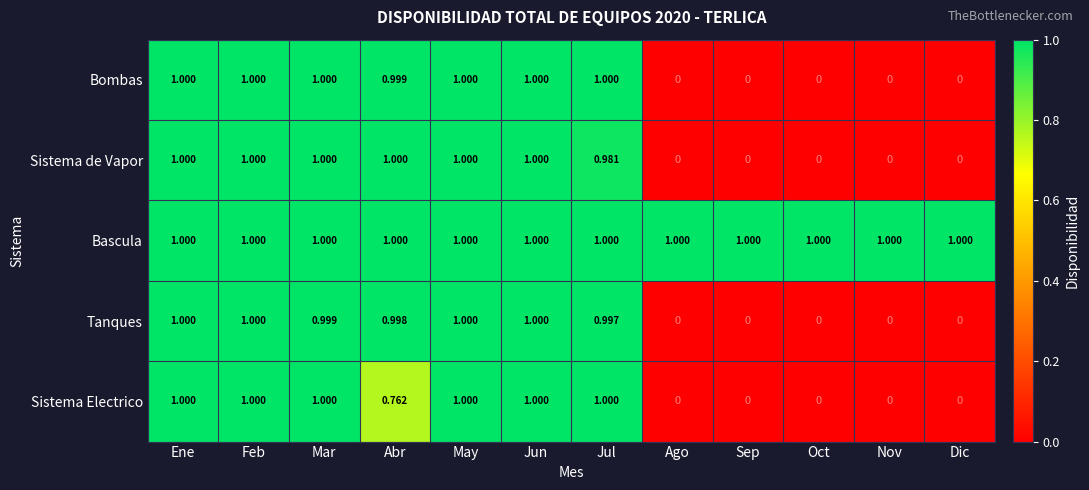

Which series has the largest total across all categories?

Bascula